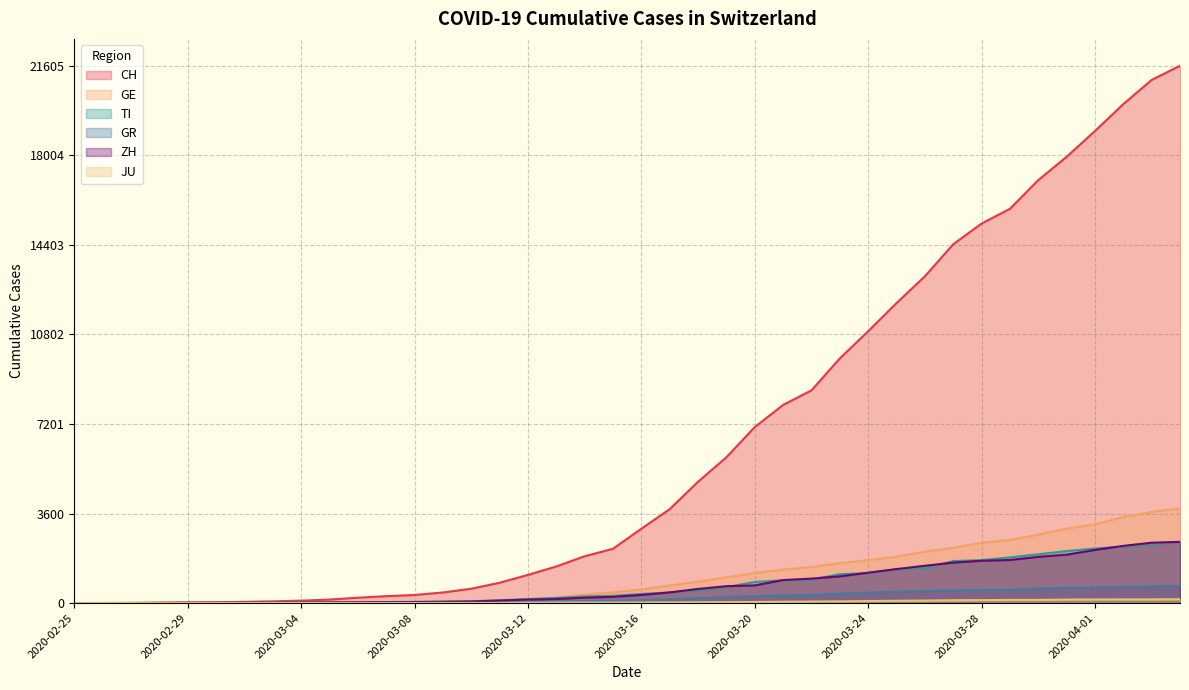

Rank the series at 2020-03-29 from lowest to highest value.

JU, GR, ZH, TI, GE, CH